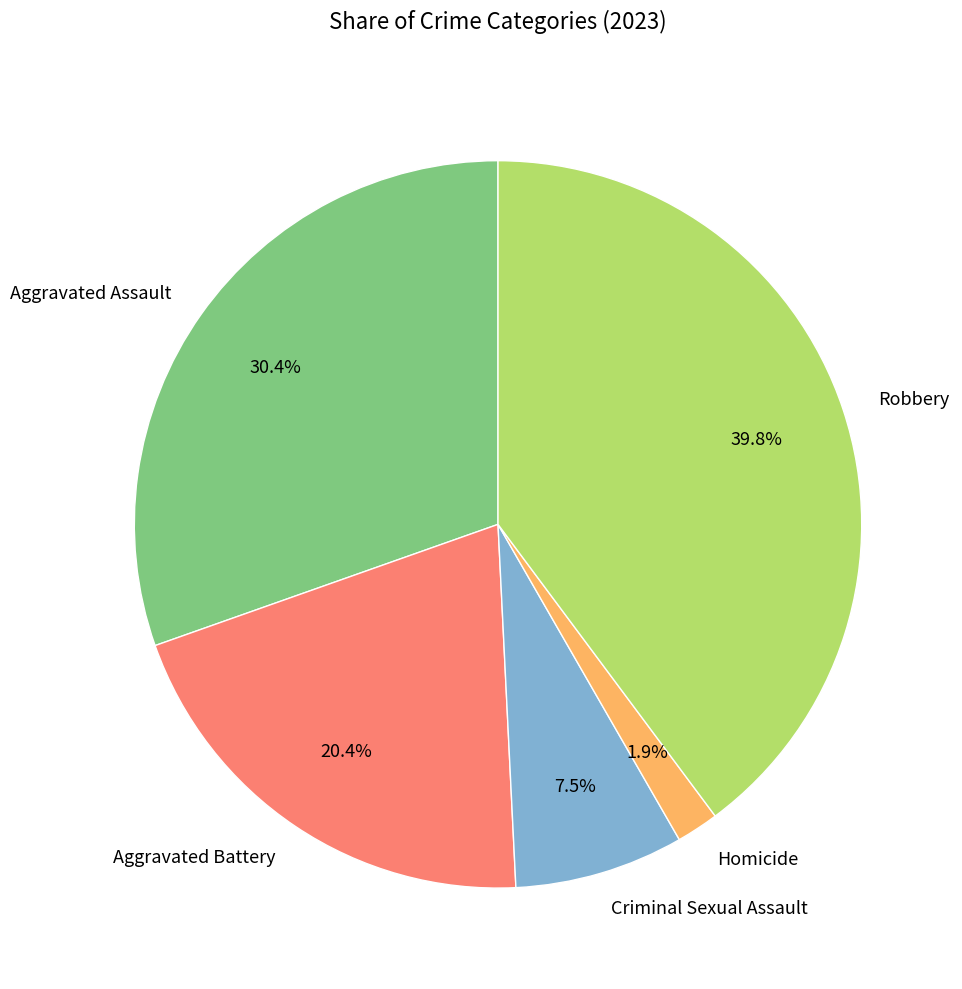

What is the total percentage of Aggravated Assault and Robbery?

70.2%